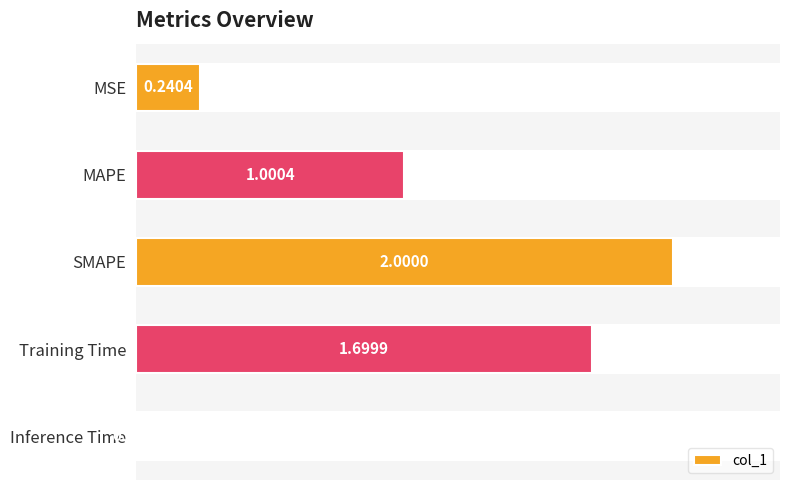

What is the maximum value shown in the chart?

2.0